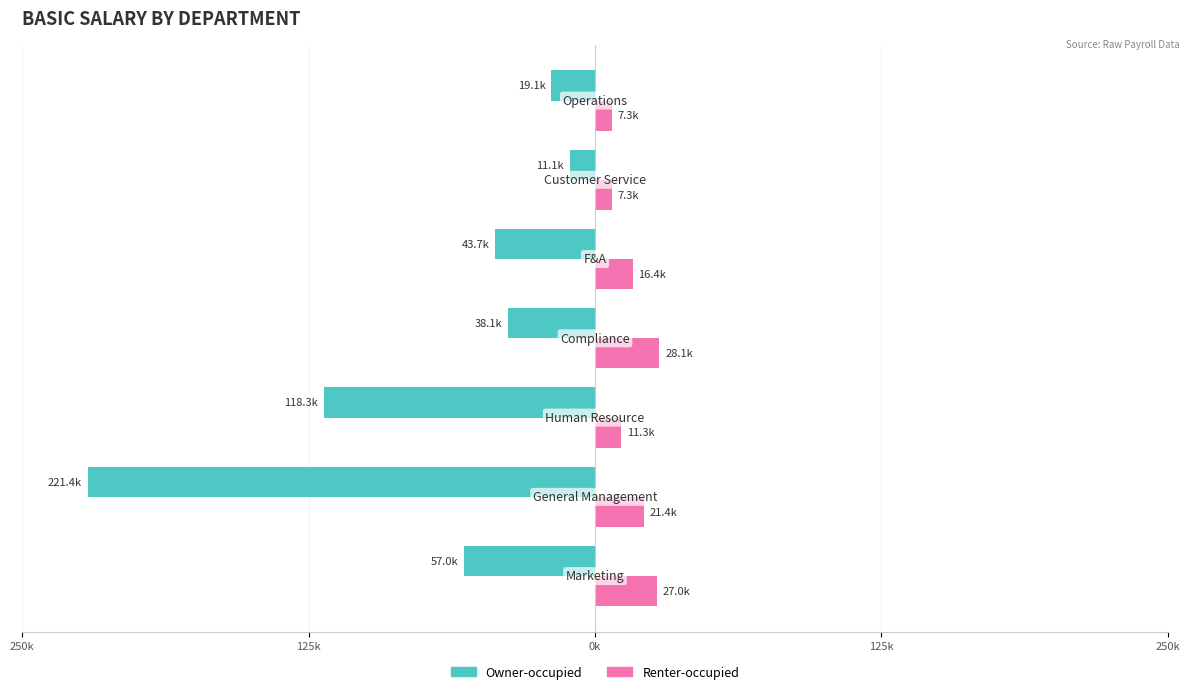

What is the sum of all Owner-occupied values?

-508705.3